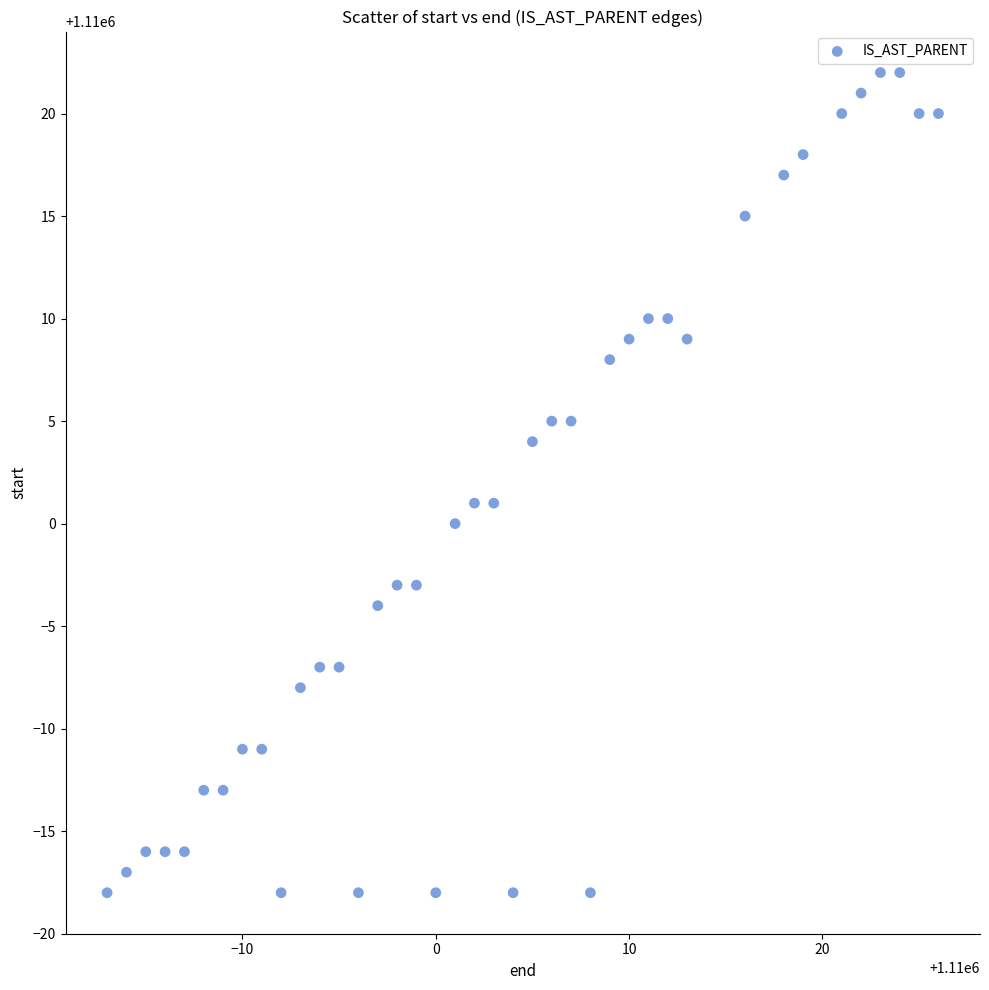

What is the range of Y values (max minus min)?

40